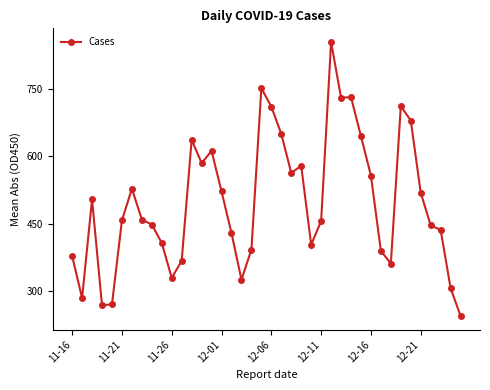

What is the difference between the maximum and second lowest values?

587